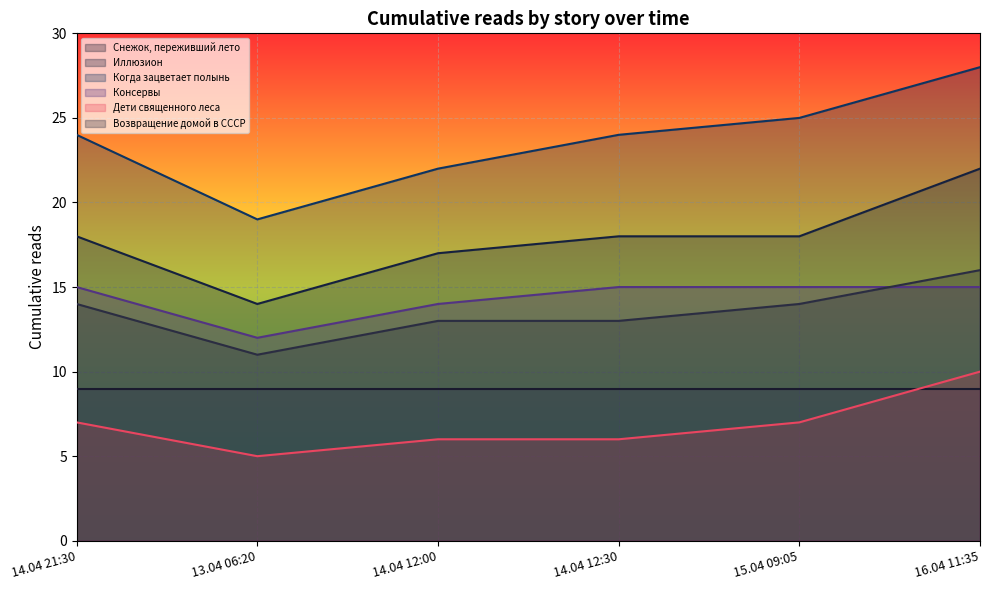

Count the number of categories in the chart.

6